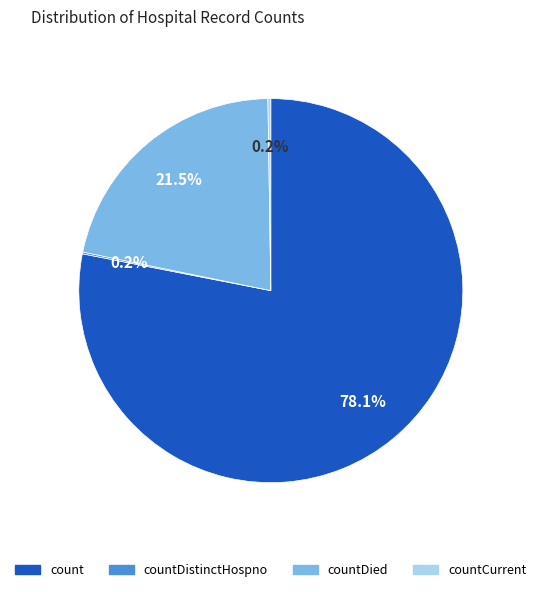

Does any single category account for the majority?

Yes